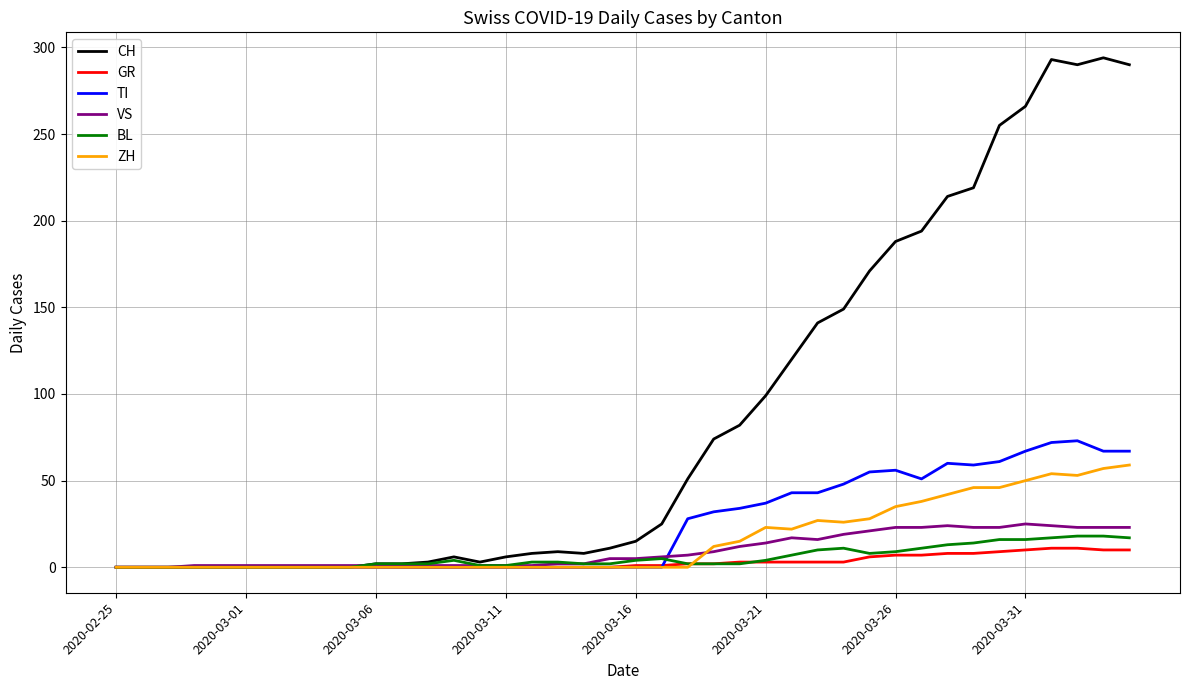

Which series has the largest total across all categories?

CH